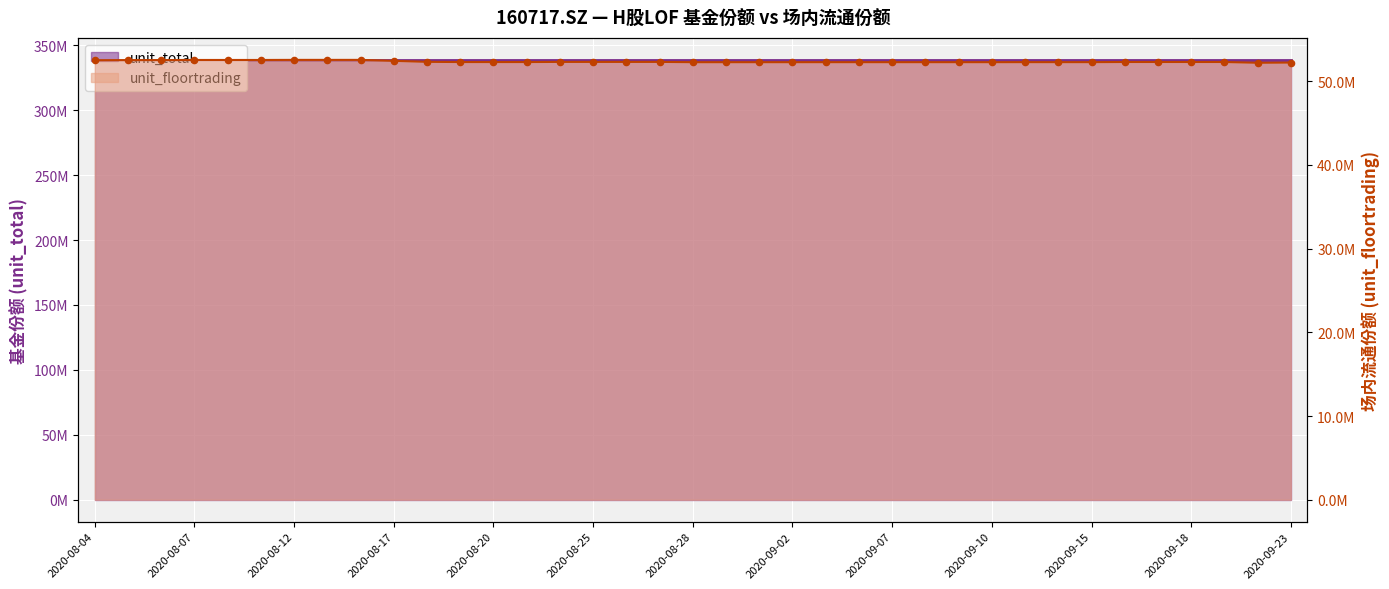

Which has a higher value, 2020-08-27 or 2020-08-19?

2020-08-27